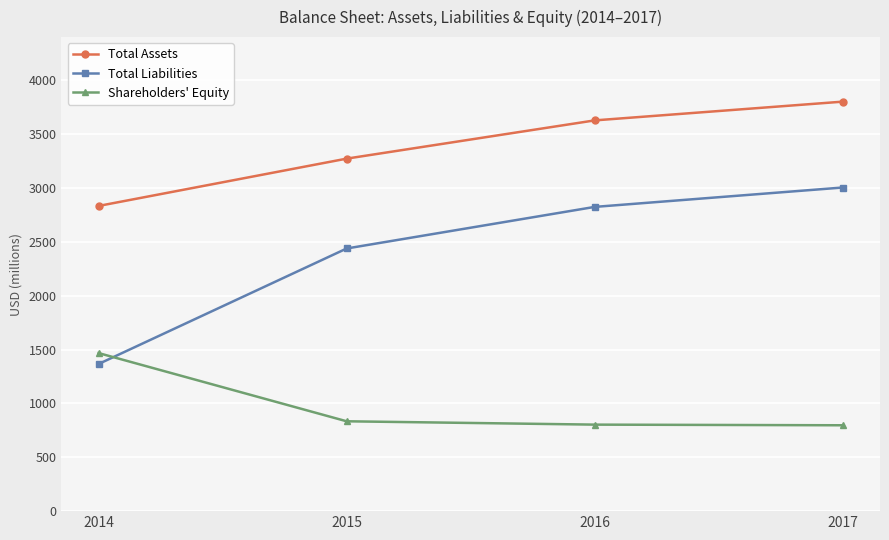

The Total Liabilities series shows 717 at 2015. True or false?

False